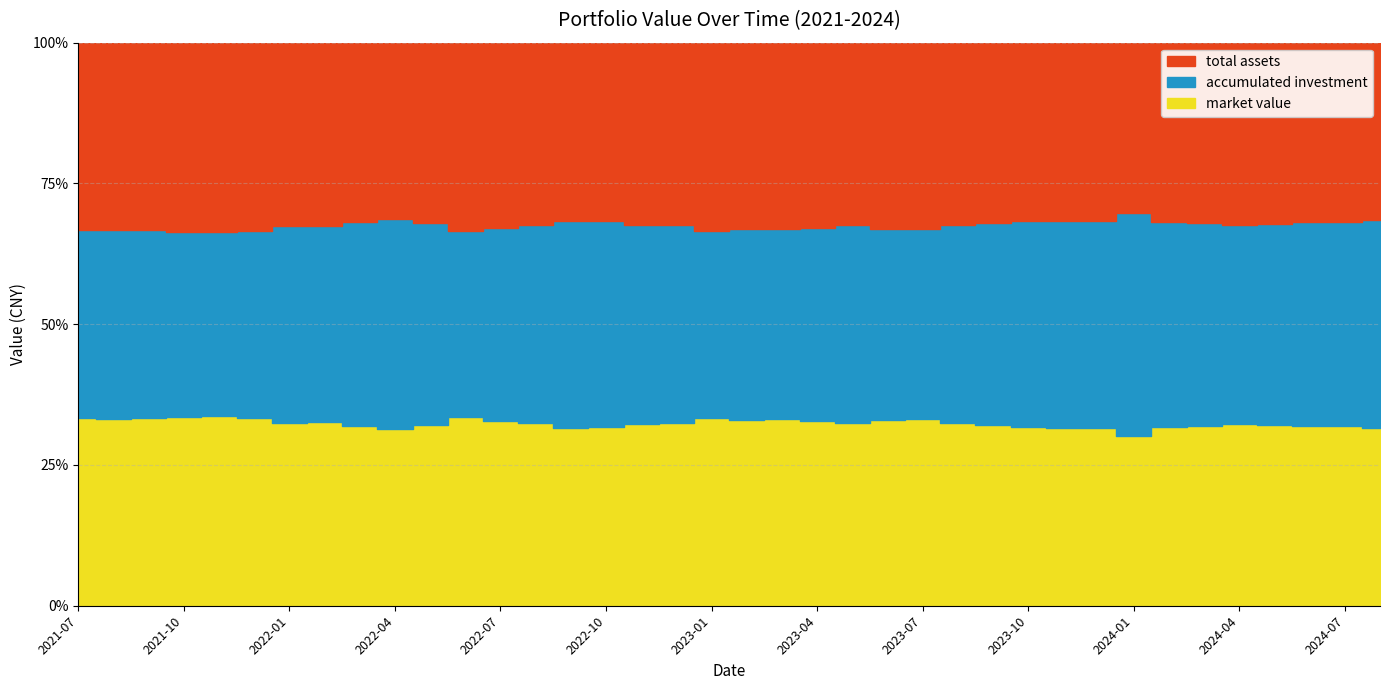

Reading left to right, extract all data points from this chart.

market value: 3952.0	14004.4	32539.7	45290.0	58930.7	72037.6	91127.8	114772.9	137426.5	165982.4	214356.0	267397.8	282450.2	301344.8	313781.9	349200.9	401159.6	436532.9	500516.7	510679.4	540654.6	552598.6	563380.4	619761.8	651756.5	643308.5	654278.2	671193.3	698947.2	731948.7	683853.8	815740.7	862071.1	919604.7	932051.3	944895.1	972991.1	958018.4
accumulated investment: 3952.0	14161.6	32769.3	44436.1	57255.8	71470.2	97894.9	122460.5	156825.7	198048.3	239958.1	264878.3	293854.3	325443.3	365060.5	404537.0	439721.8	473423.7	497558.0	524214.3	548835.0	574803.8	608395.9	637390.8	664460.3	696265.3	733363.8	771292.2	811194.4	850637.8	897866.5	935891.0	971992.7	1005505.8	1037341.6	1070260.4	1102813.4	1123194.3
total assets: 3952.0	14004.4	32539.7	45290.0	58930.7	72037.6	91127.8	114772.9	137426.5	165982.4	214356.0	267397.8	282450.2	301344.8	313781.9	349200.9	401159.6	436532.9	500516.7	510679.4	540654.6	552598.6	563380.4	619761.8	651756.5	643308.5	654278.2	671193.3	698947.2	731948.7	683853.8	815740.7	862071.1	919604.7	932051.3	944895.1	972991.1	958018.4